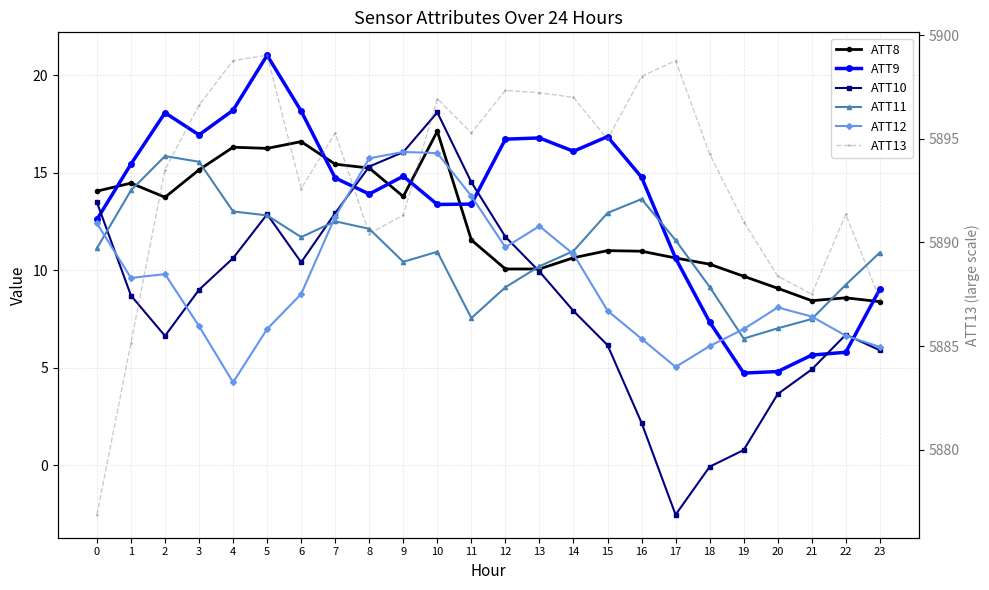

True or false: ATT10 has a value of 16.0 at 9.

True